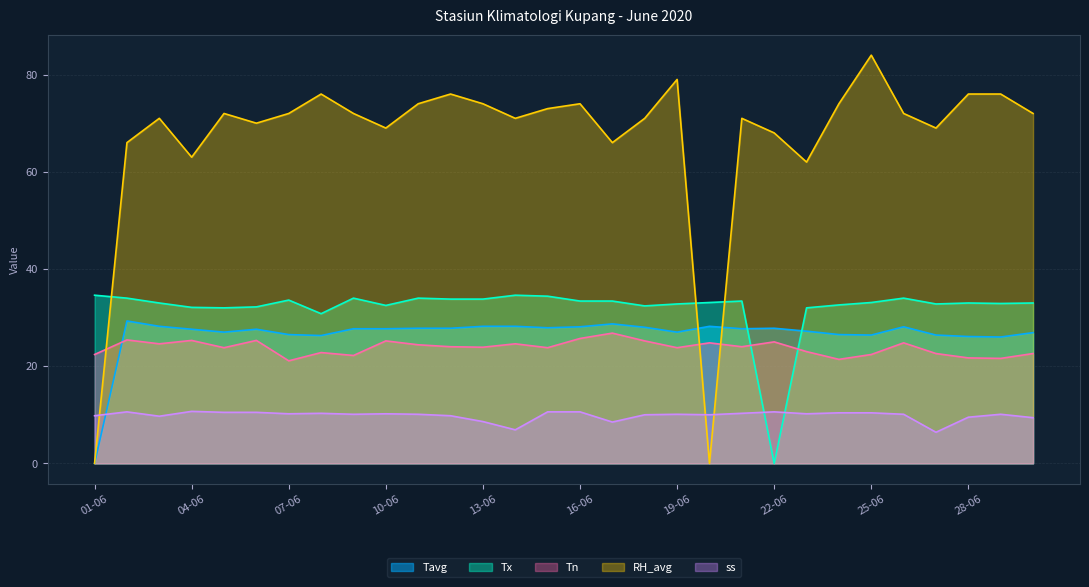

Rank the series at 07-06 from highest to lowest value.

RH_avg, Tx, Tavg, Tn, ss